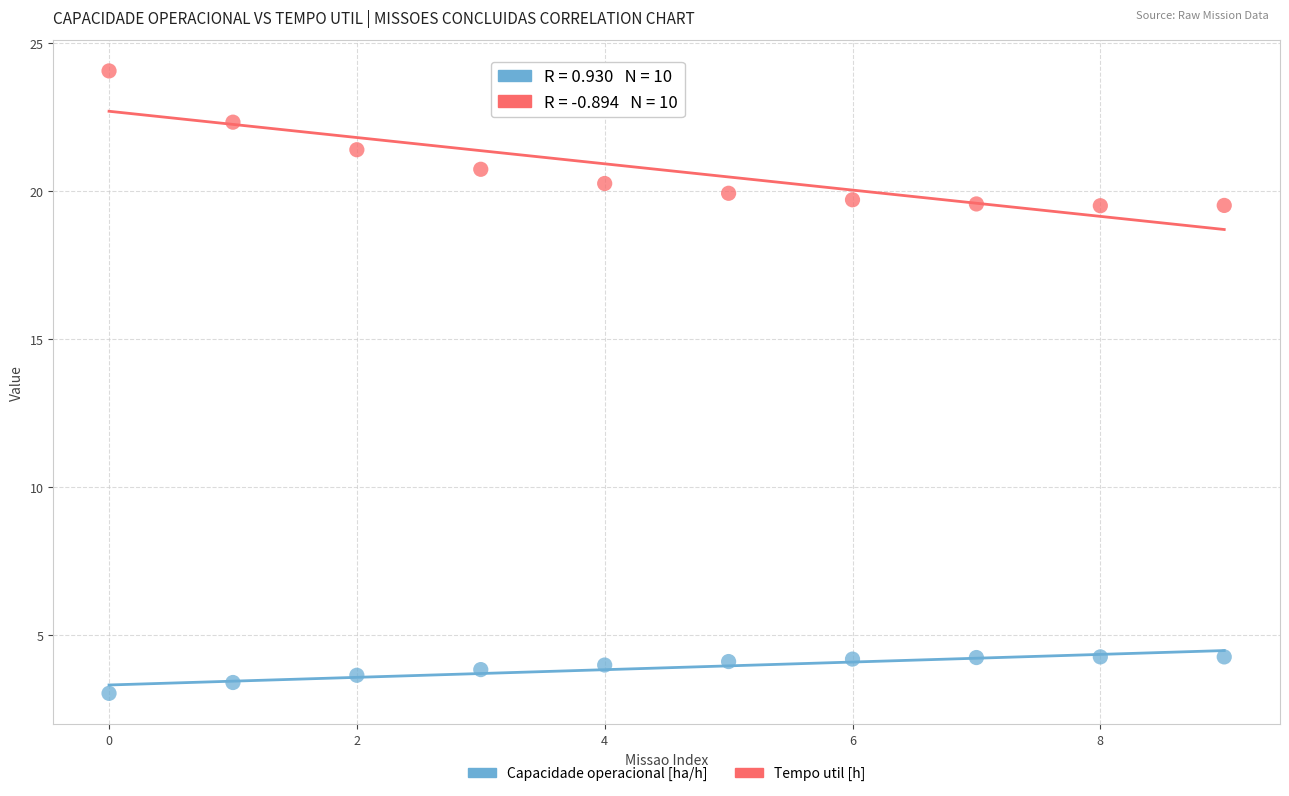

Which series reaches the minimum Y coordinate?

Capacidade operacional [ha/h]